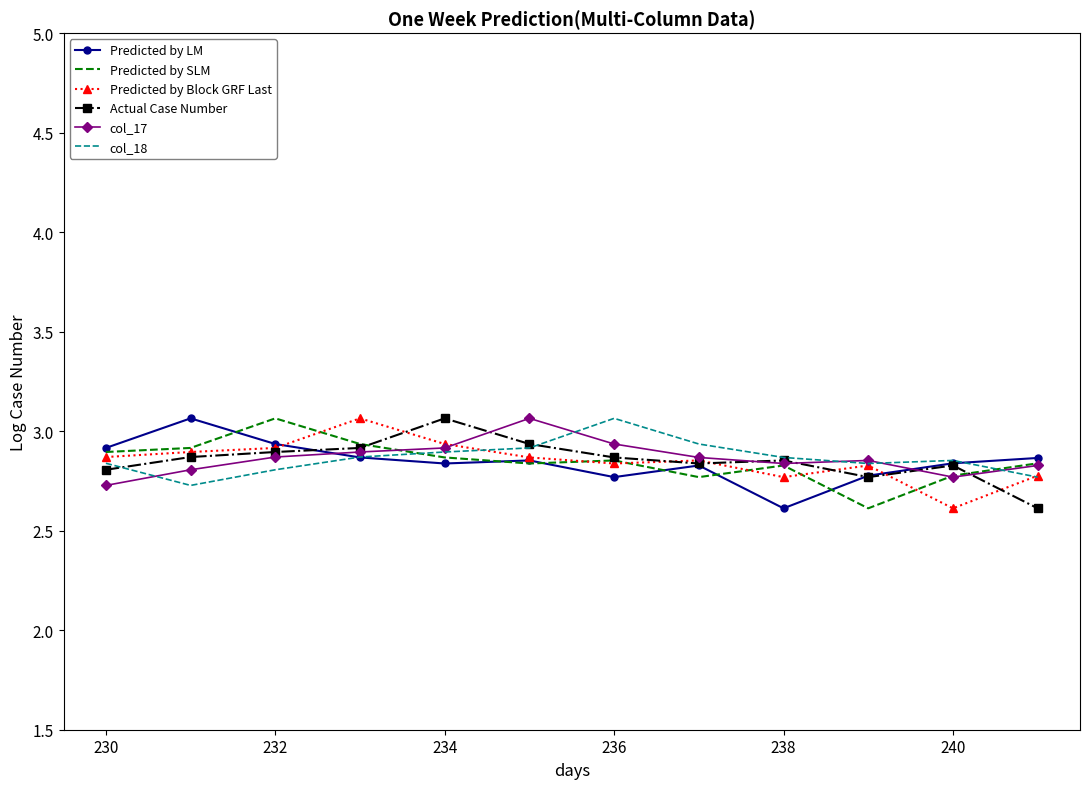

What is the smallest value displayed?

2.6